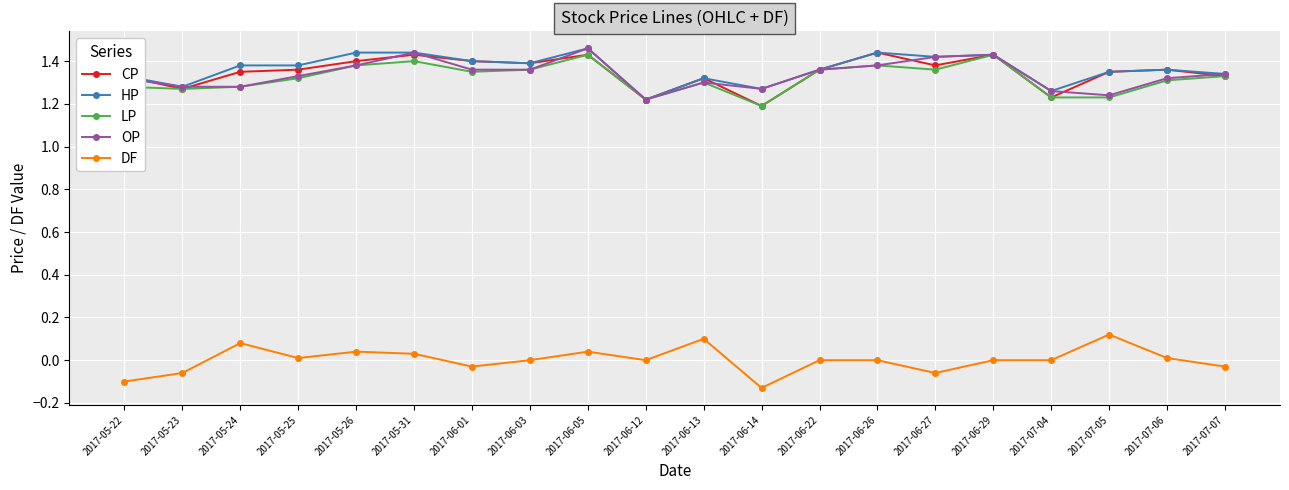

What is the label of the 3rd point from the left?

2017-05-24